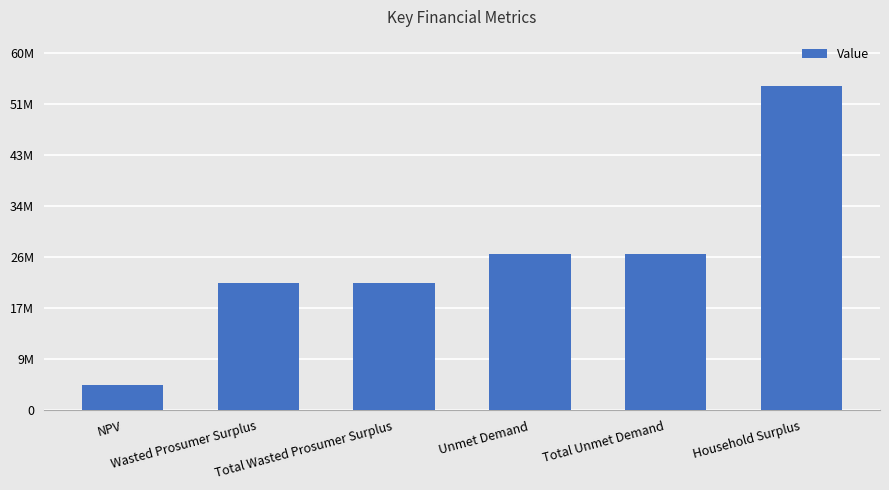

How many bars are there in total?

6